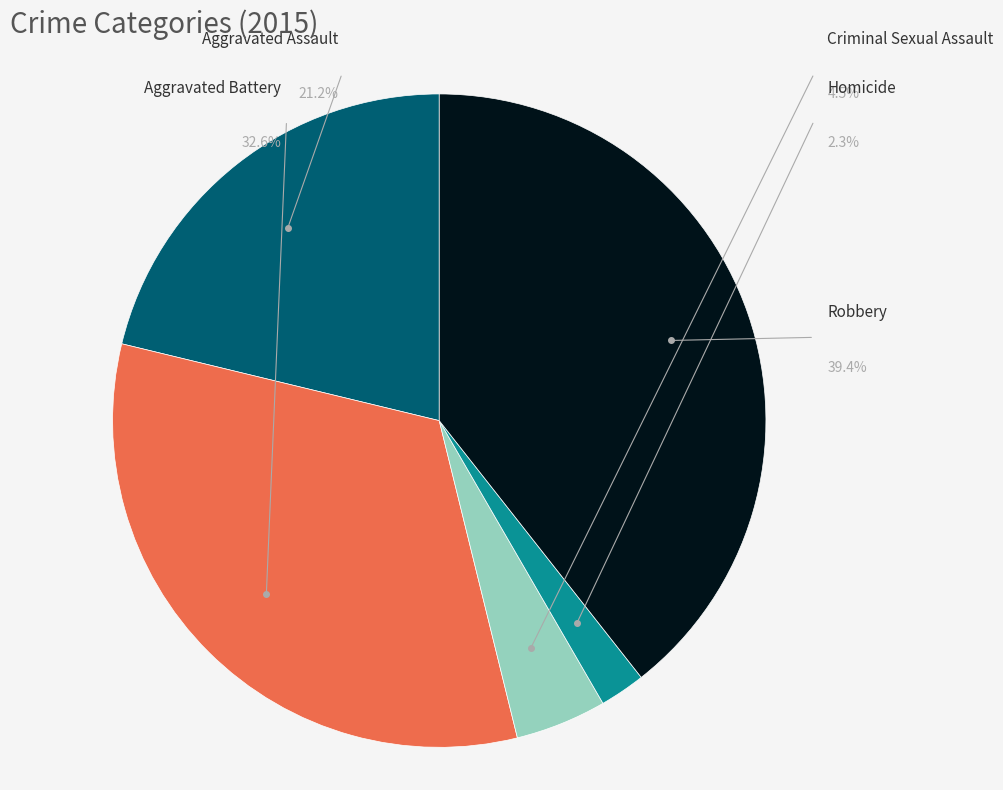

How many segments does this pie chart have?

5